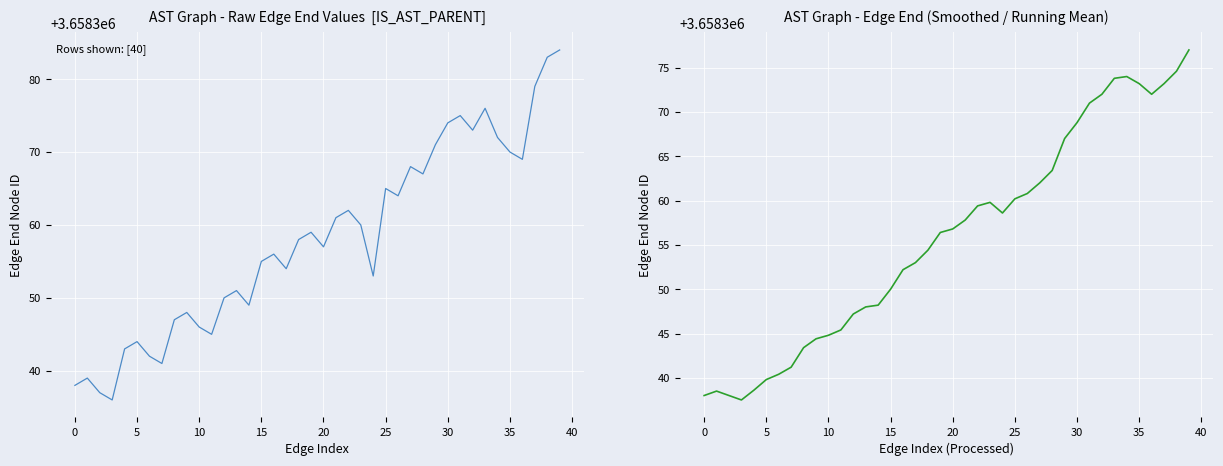

The end (smoothed) series shows 3658347.2 at 12. True or false?

True